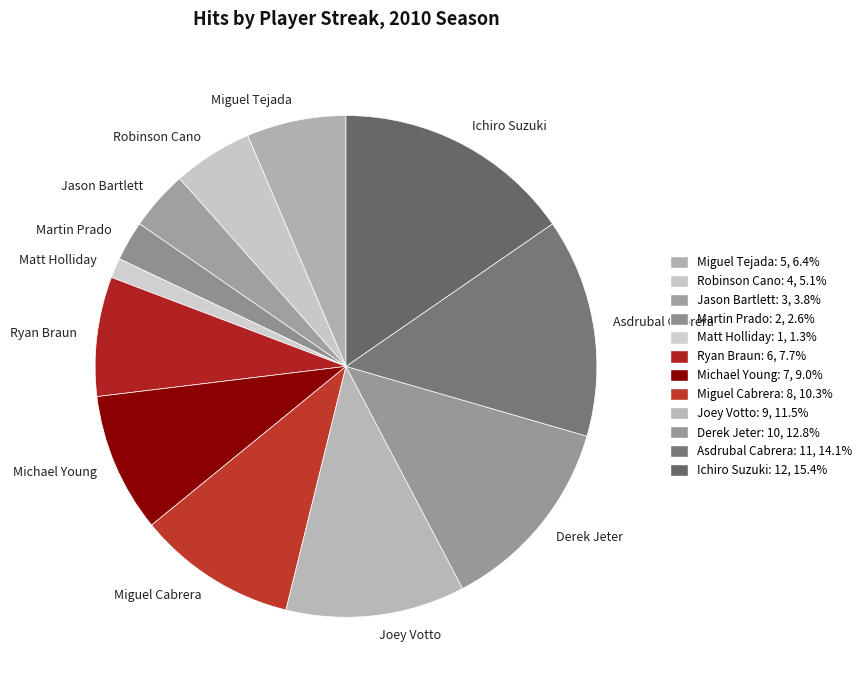

The Ryan Braun slice represents 1% of the pie. True or false?

False